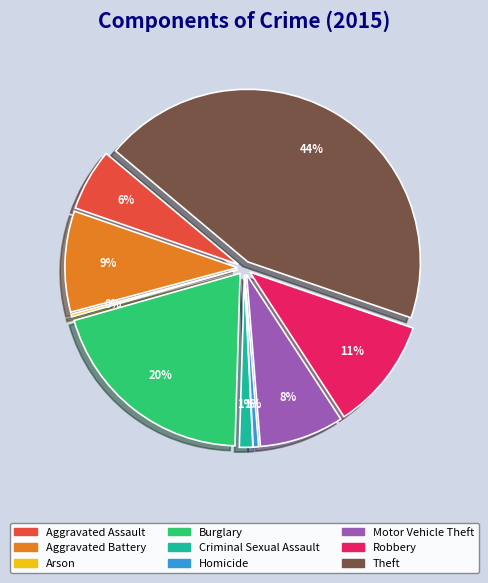

To the nearest percent, what is the difference between the Theft and Arson slice percentages?

44%